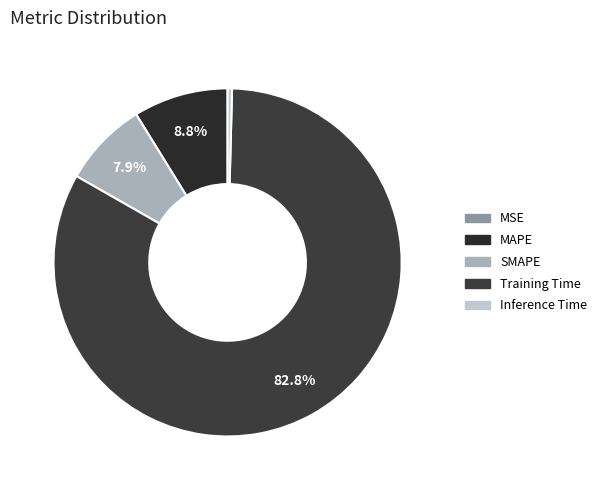

Which slice represents more than half of the pie?

Training Time